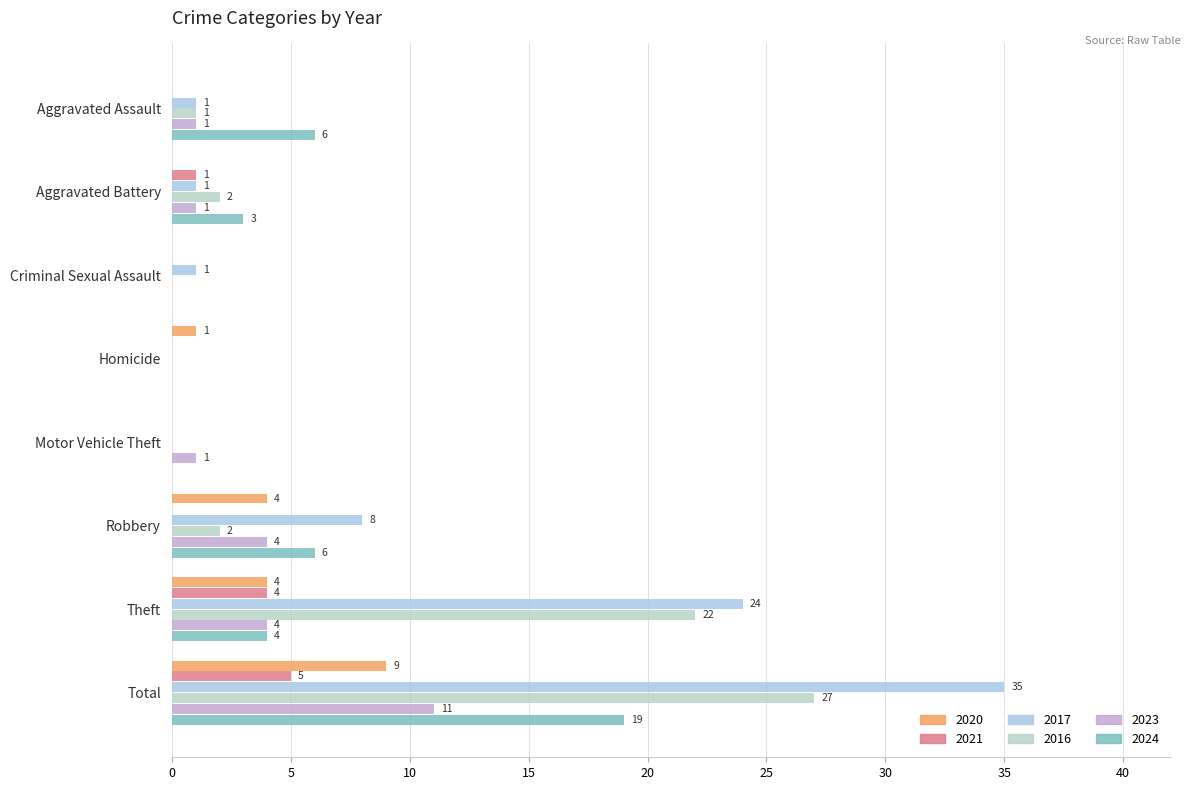

At how many categories does at least one series exceed 16?

2